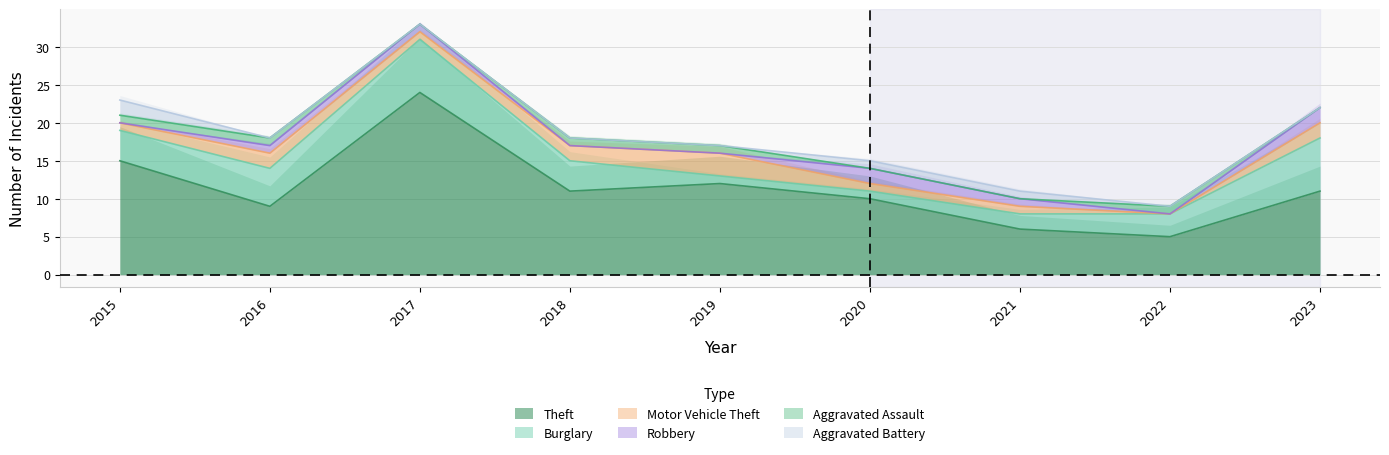

List the series in order of their peak value, lowest first.

Aggravated Assault, Robbery, Aggravated Battery, Motor Vehicle Theft, Burglary, Theft